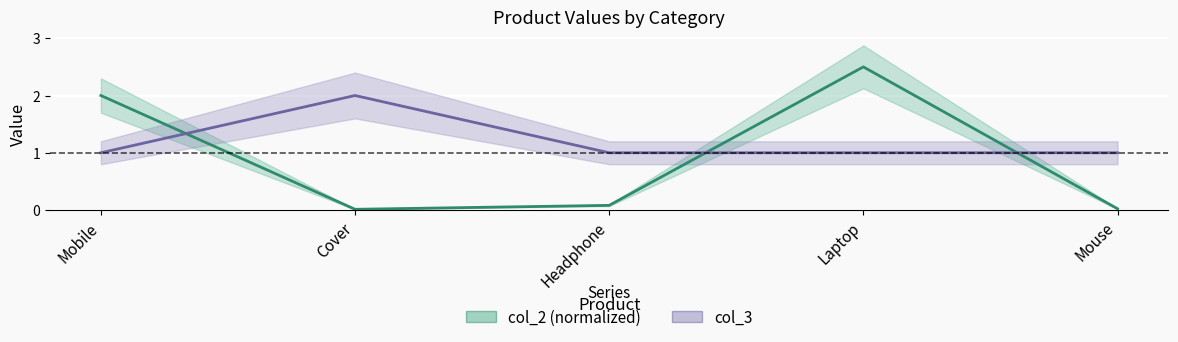

List the series in order of their overall mean, highest first.

col_3, col_2 (normalized)